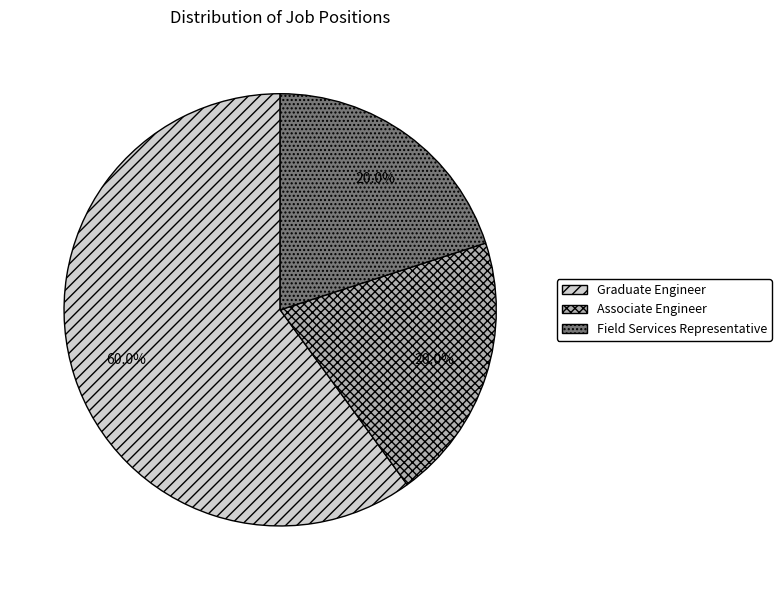

What is the ratio of the value at Graduate Engineer to the value at Associate Engineer?

3.0